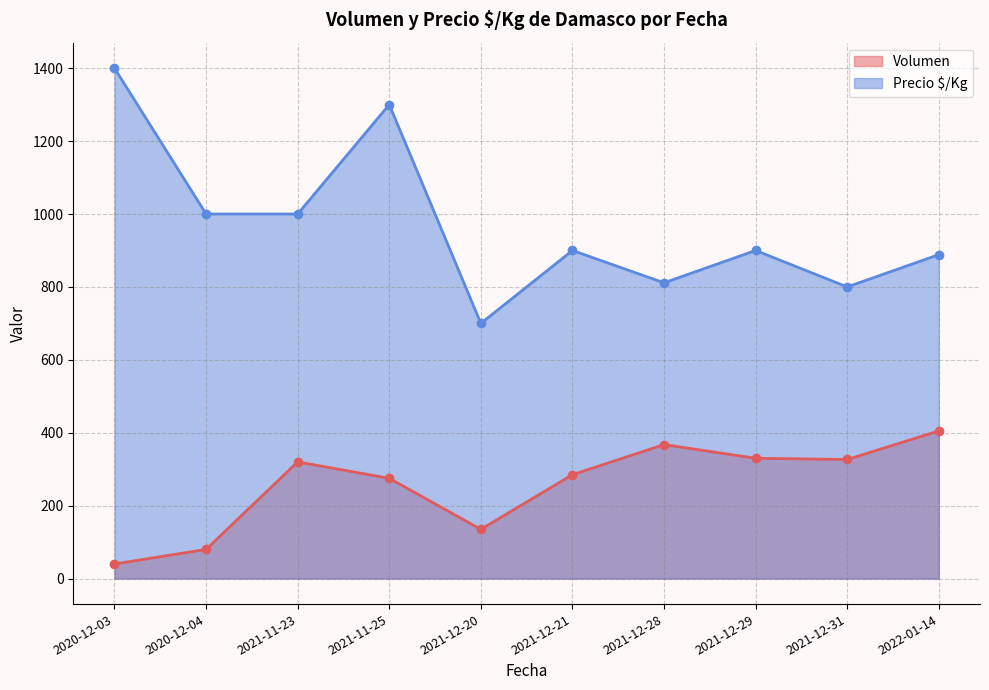

What is the minimum value for Volumen?

40